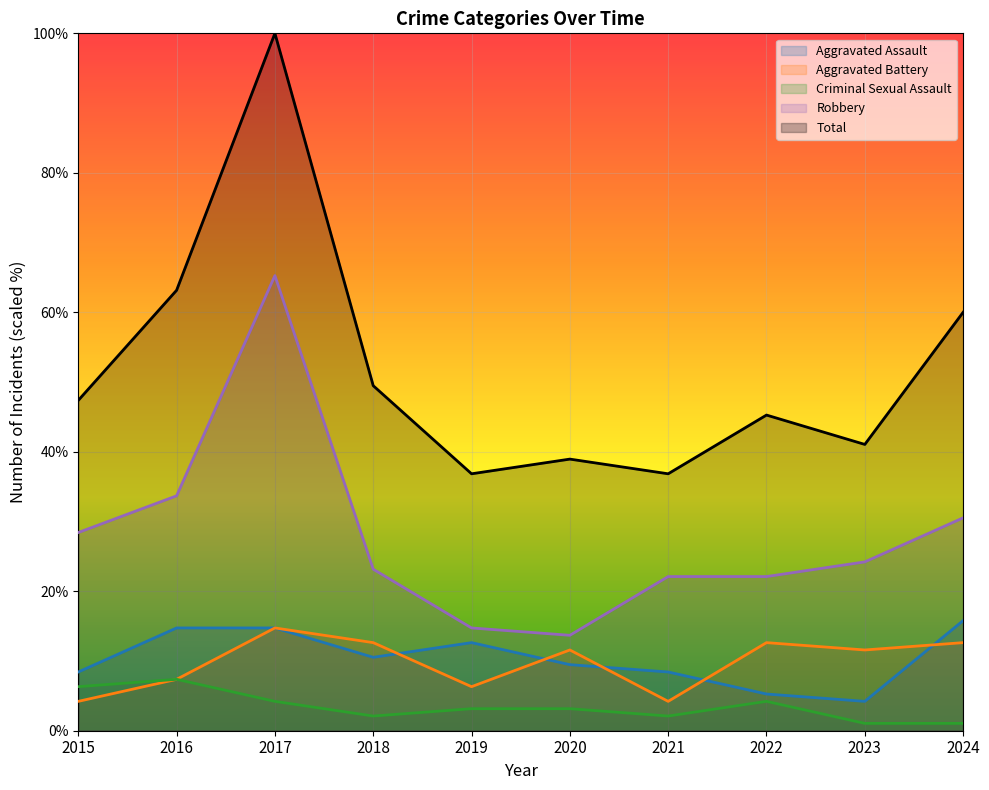

At which category is the sum across all series the highest?

2017